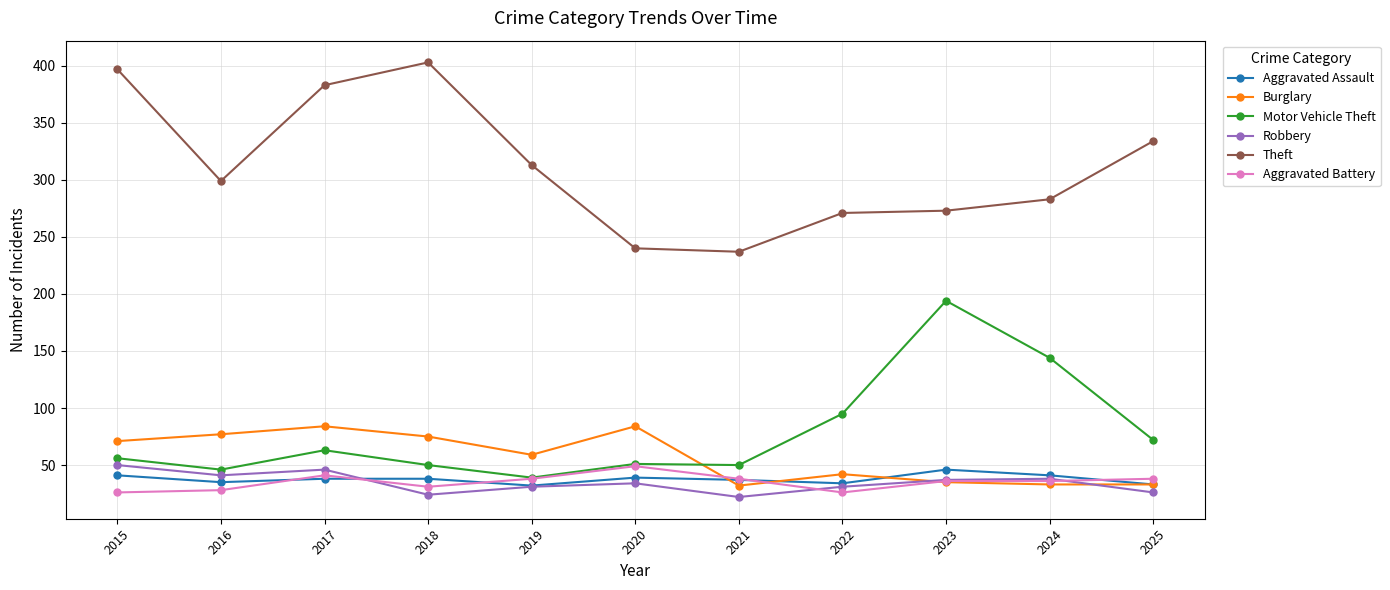

What is the sum of all Burglary values?

625